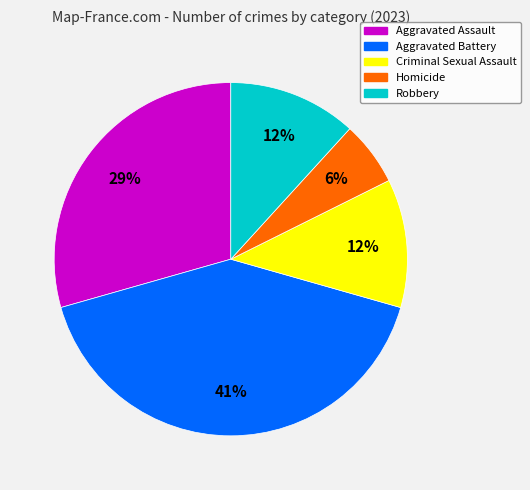

What is the largest slice in the pie chart?

Aggravated Battery